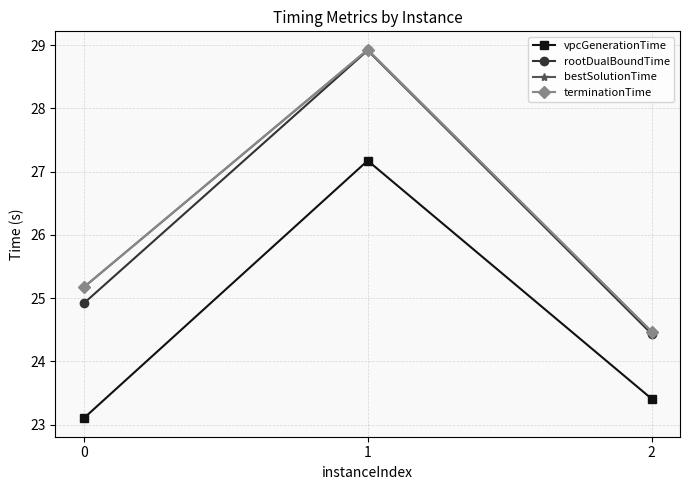

Does the chart display data point markers on the line(s)?

Yes